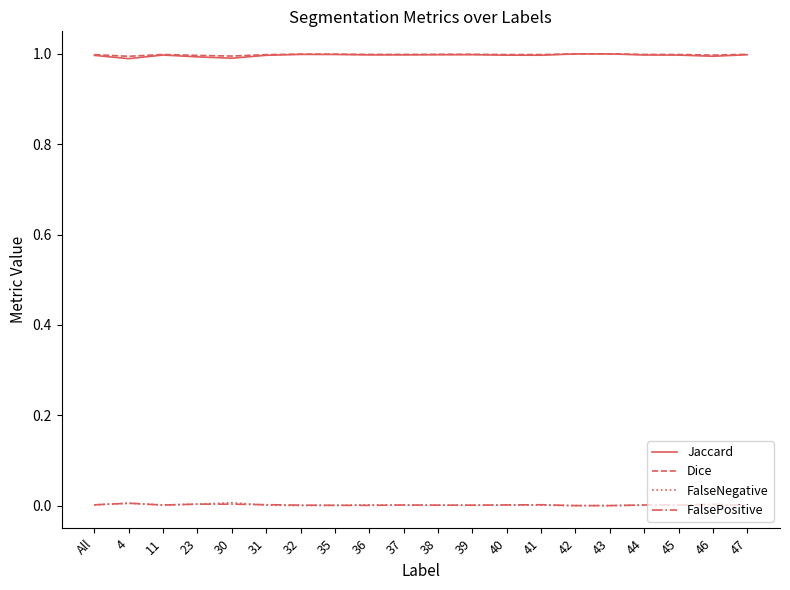

What is the maximum value shown in the chart?

1.0